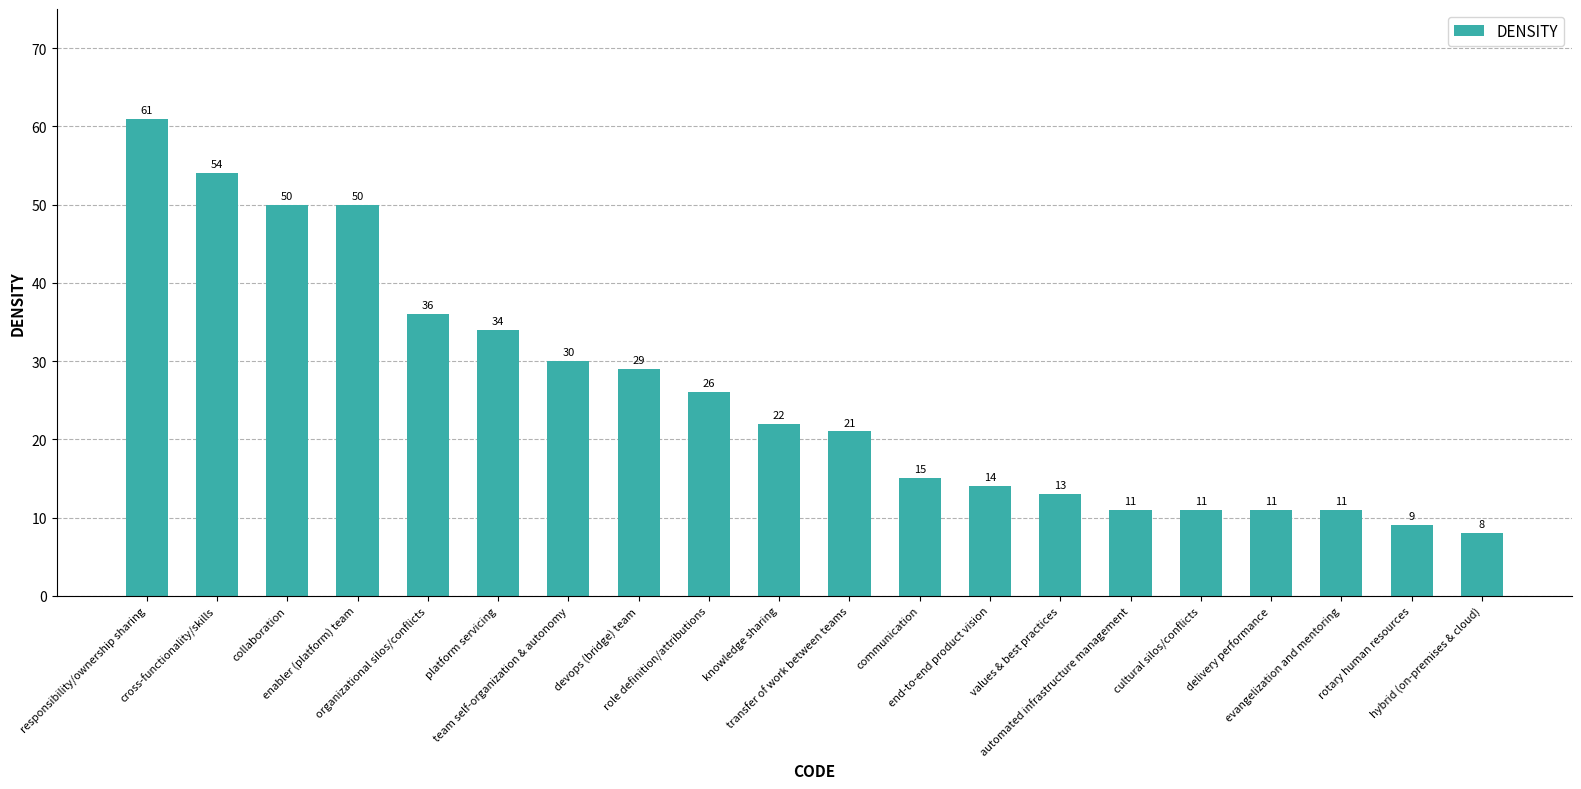

What is the value of the 7th bar from the left?

30